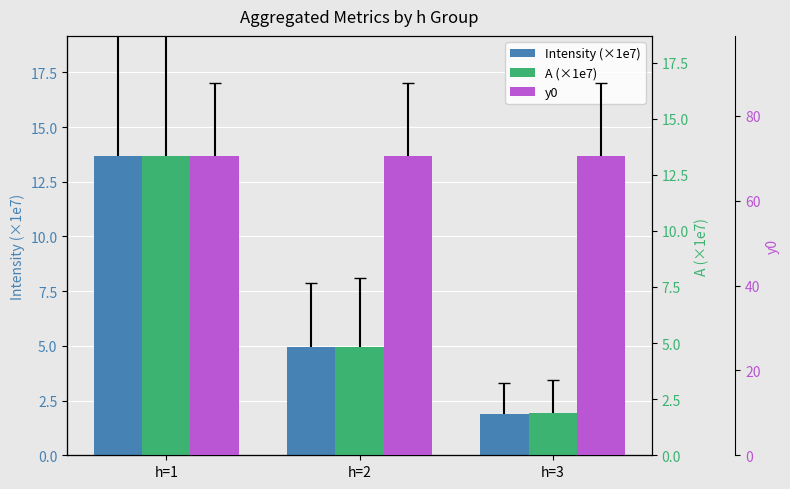

Which series changed the most between h=1 and h=2?

Intensity (×1e7)